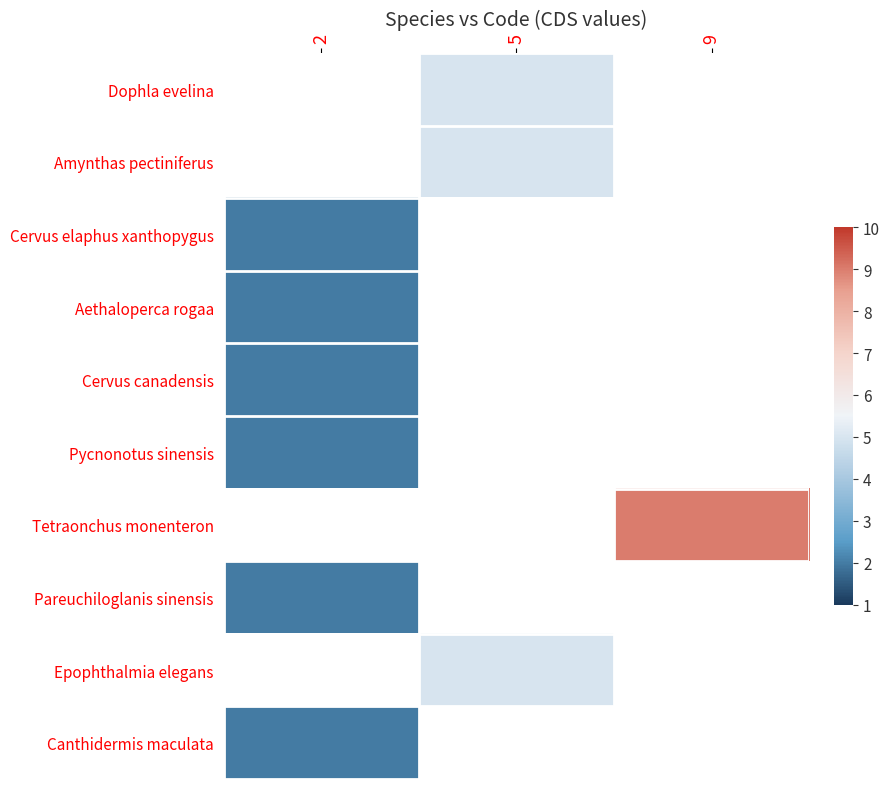

Which category has the highest value across all series?

9